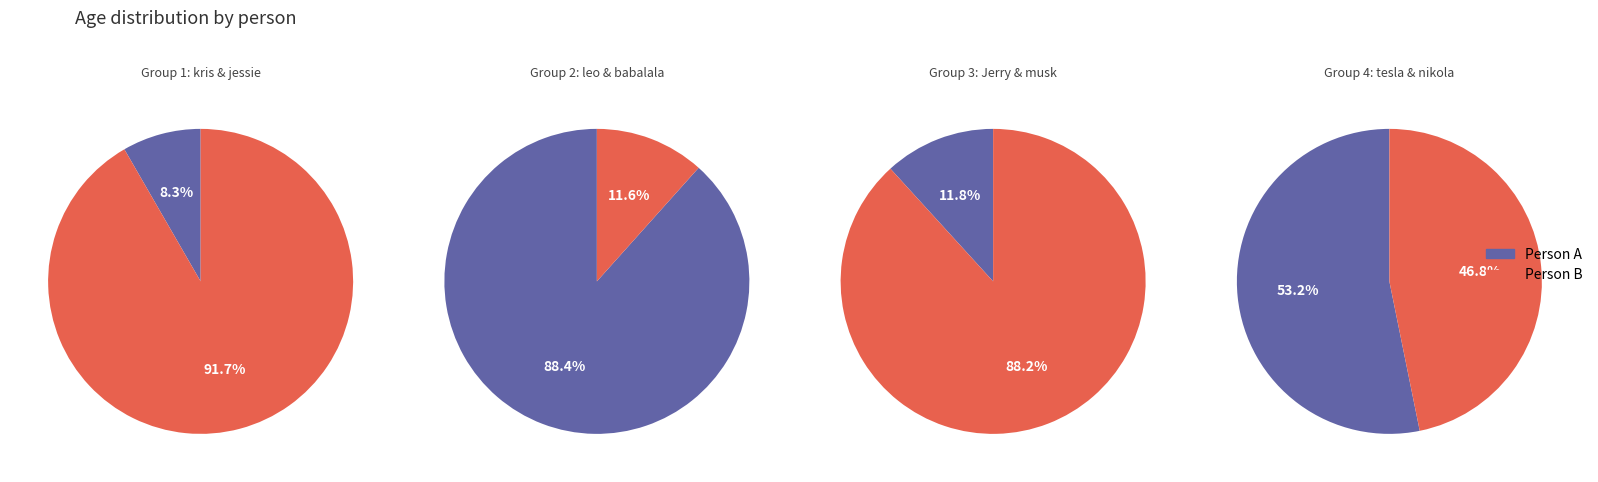

Combined, do musk and Jerry account for over 50%?

No